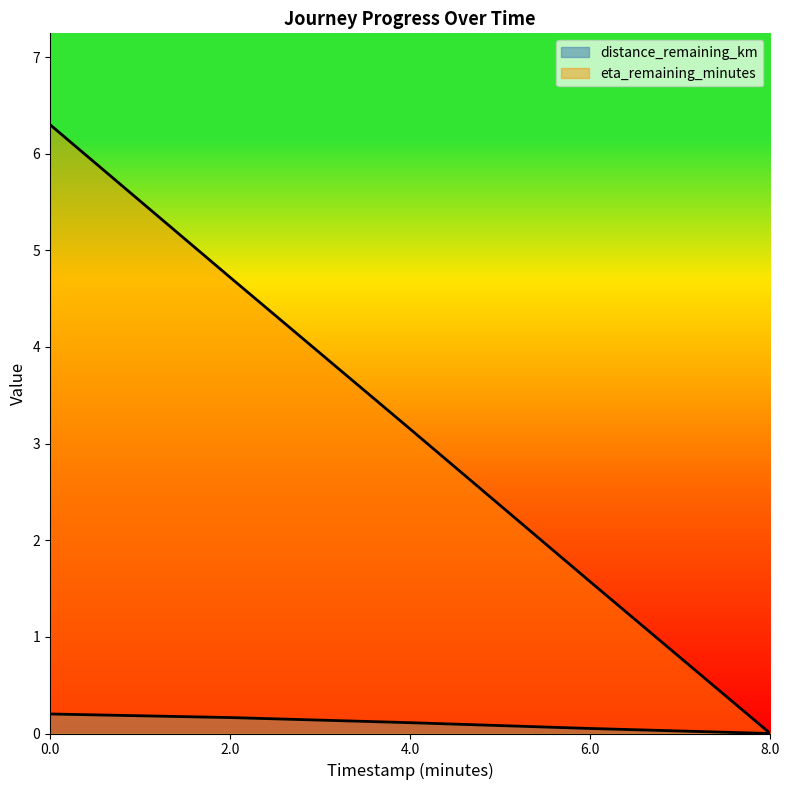

At which label is eta_remaining_minutes closest to 3?

4.0